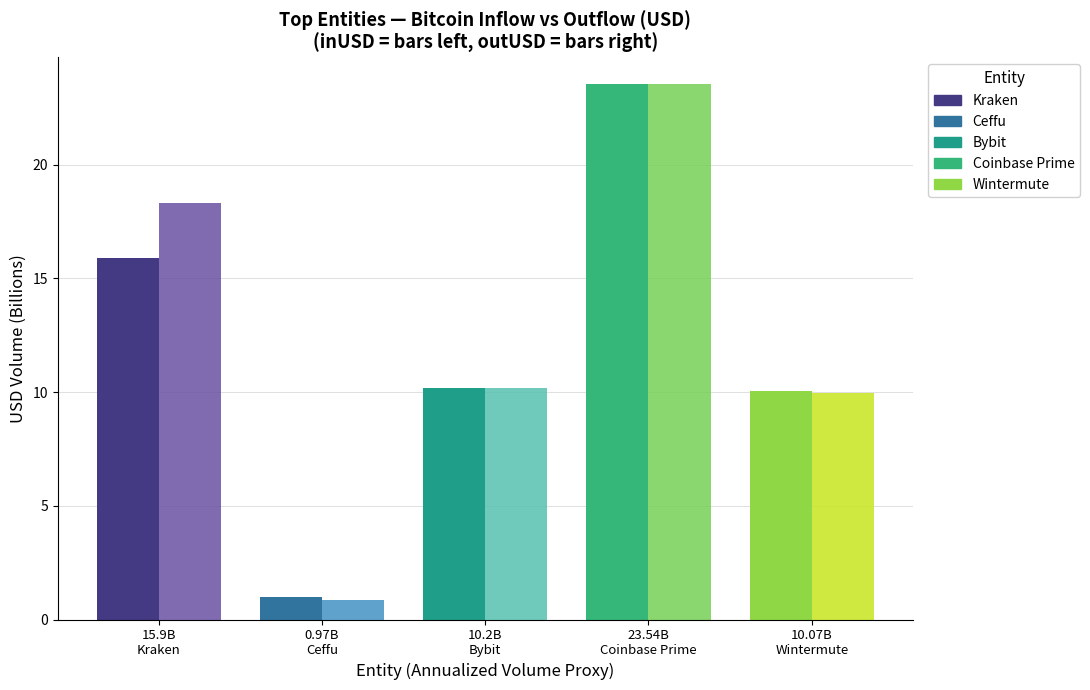

What is the smallest value displayed?

0.9